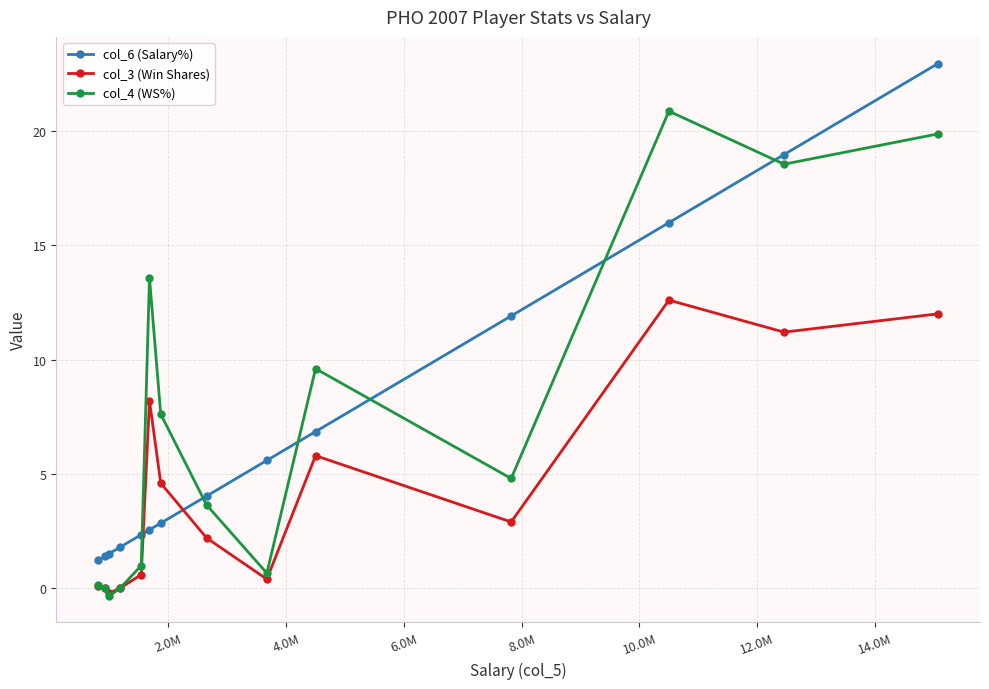

True or false: col_3 (Win Shares) has more than 2 points higher than both neighbors.

True